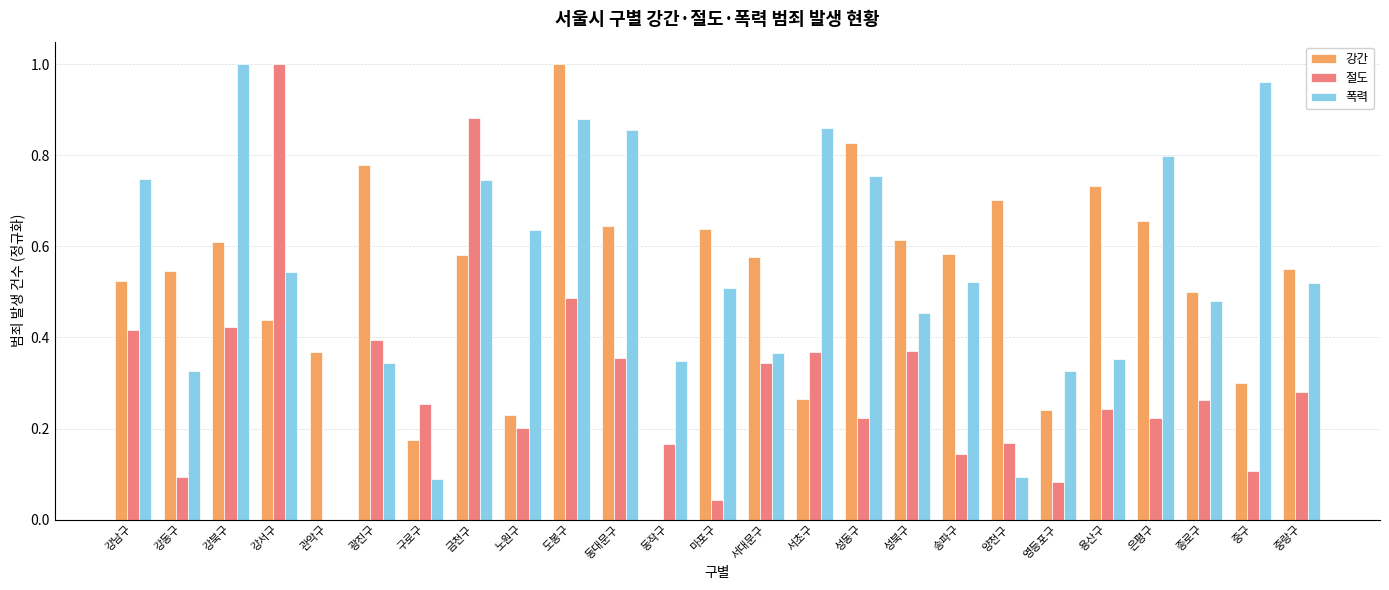

What is the sum of all 절도 values?

7.5